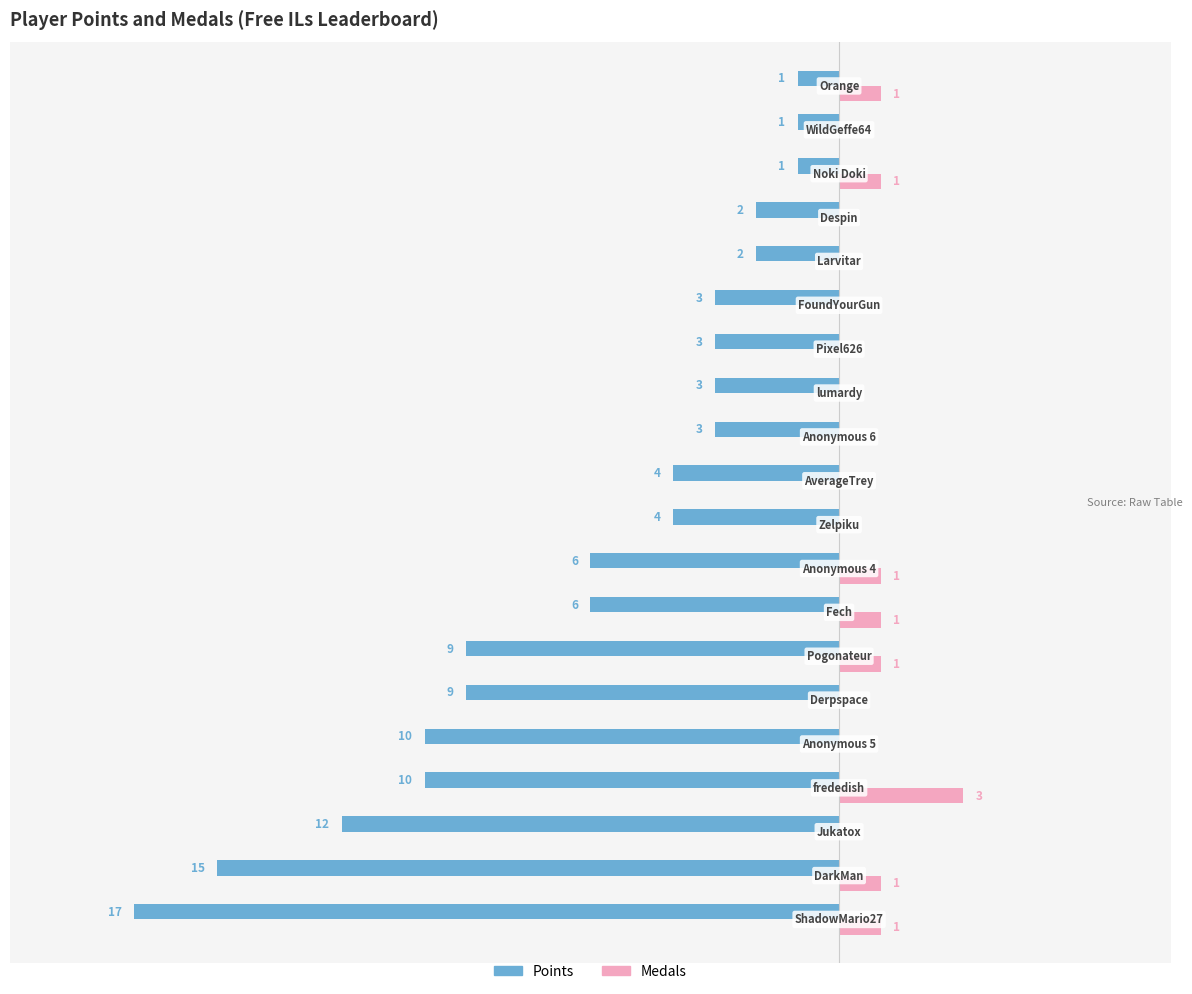

What are all the series names shown in the legend?

Points, Medals